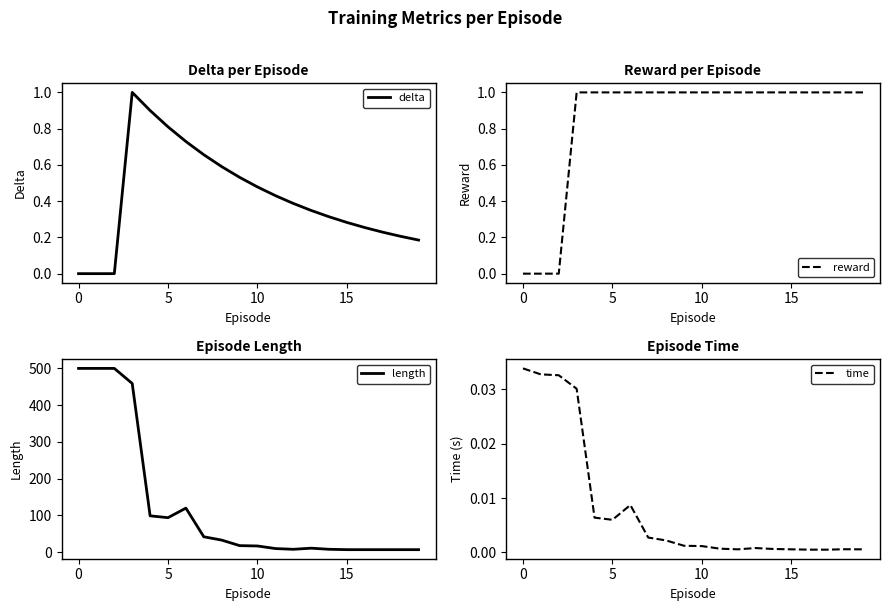

What is the difference between the second highest and minimum values in the delta series?

0.9